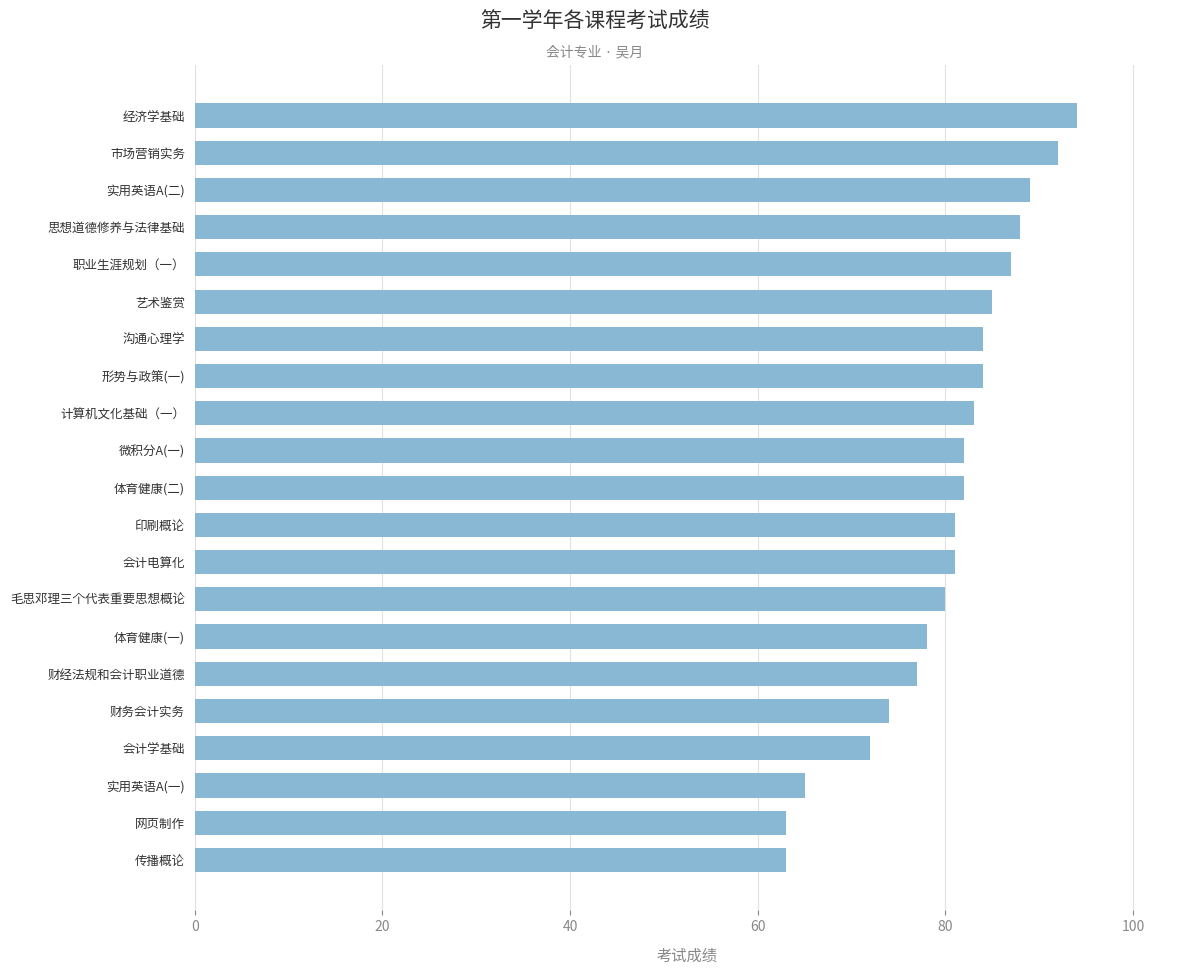

What is the minimum value shown in the chart?

63